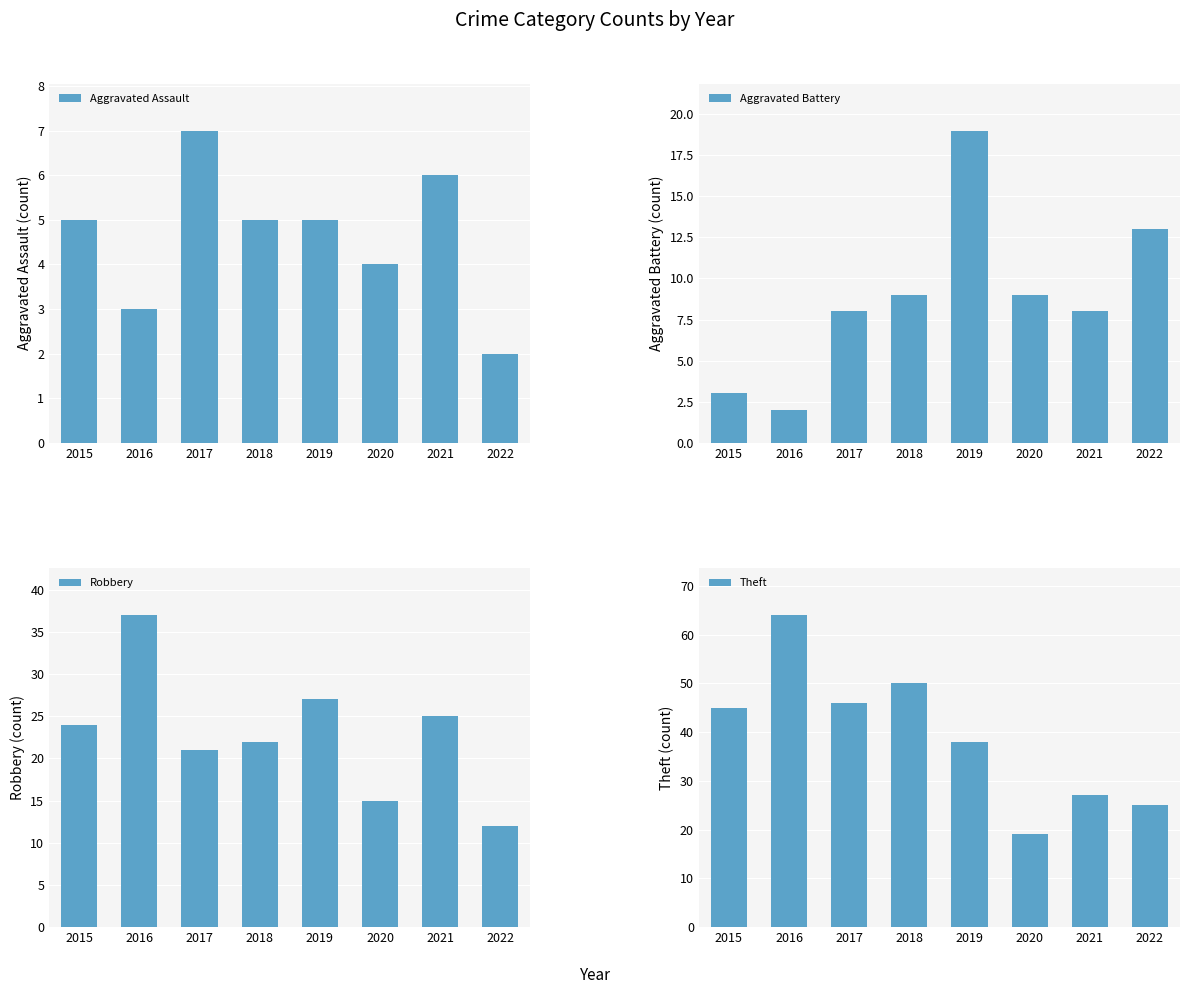

The value of Aggravated Assault at 2019 is 5. True or false?

True